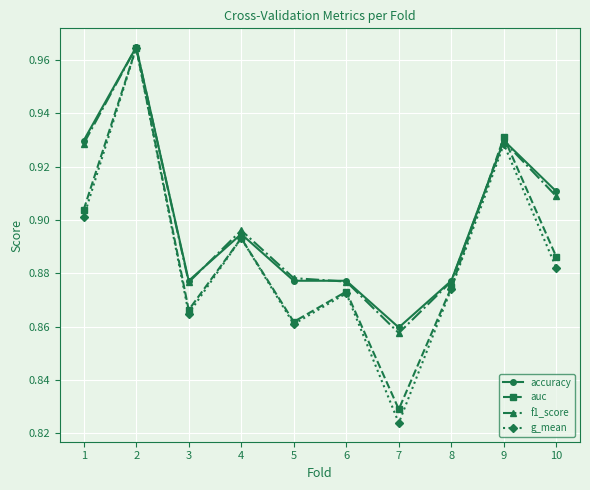

Which label corresponds to the smallest value in the chart?

7